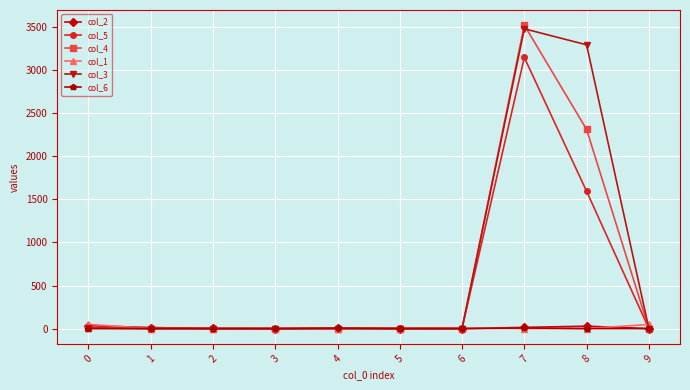

Where is col_5 nearest to the value 1573?

8